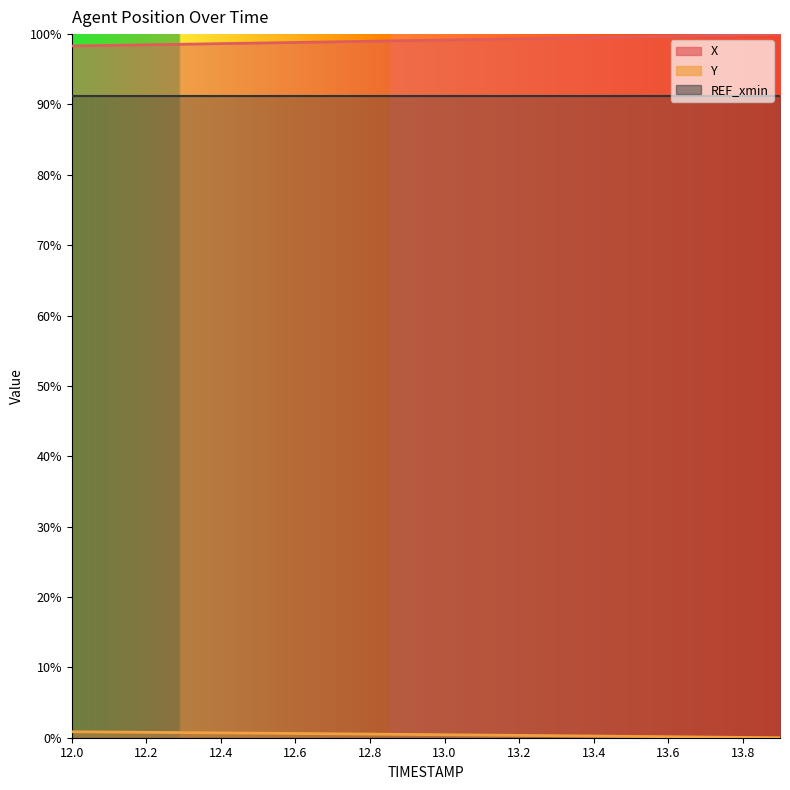

The Y series shows 0.6 at 13.0. True or false?

False